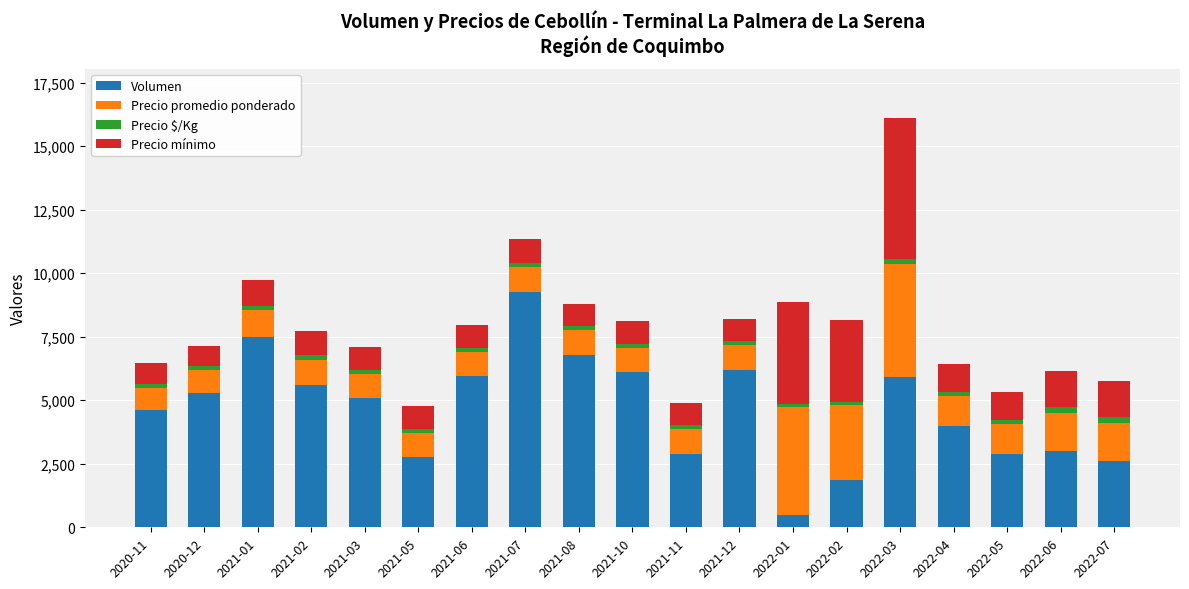

What is the maximum value for Volumen?

9260